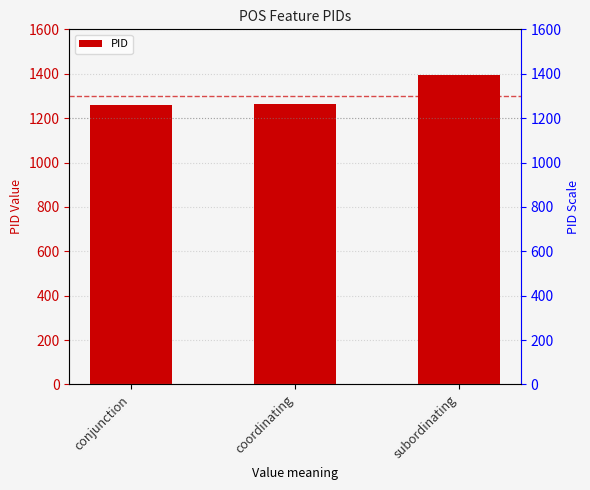

How many distinct data groups are displayed?

1